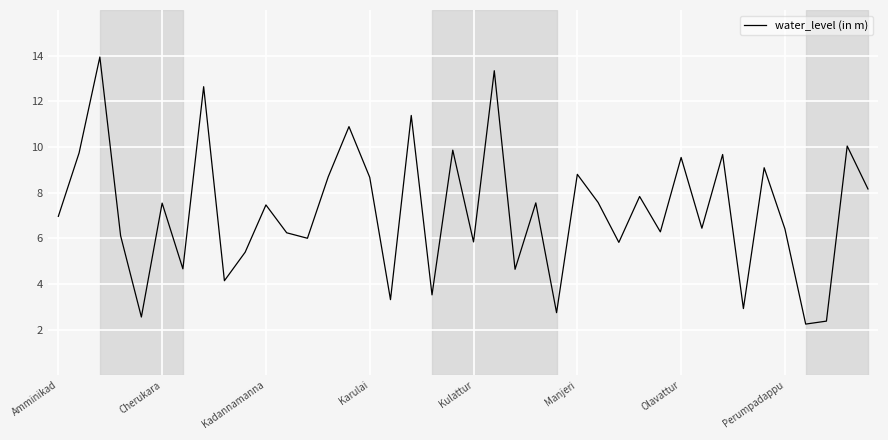

What is the difference between the maximum and minimum values?

11.7